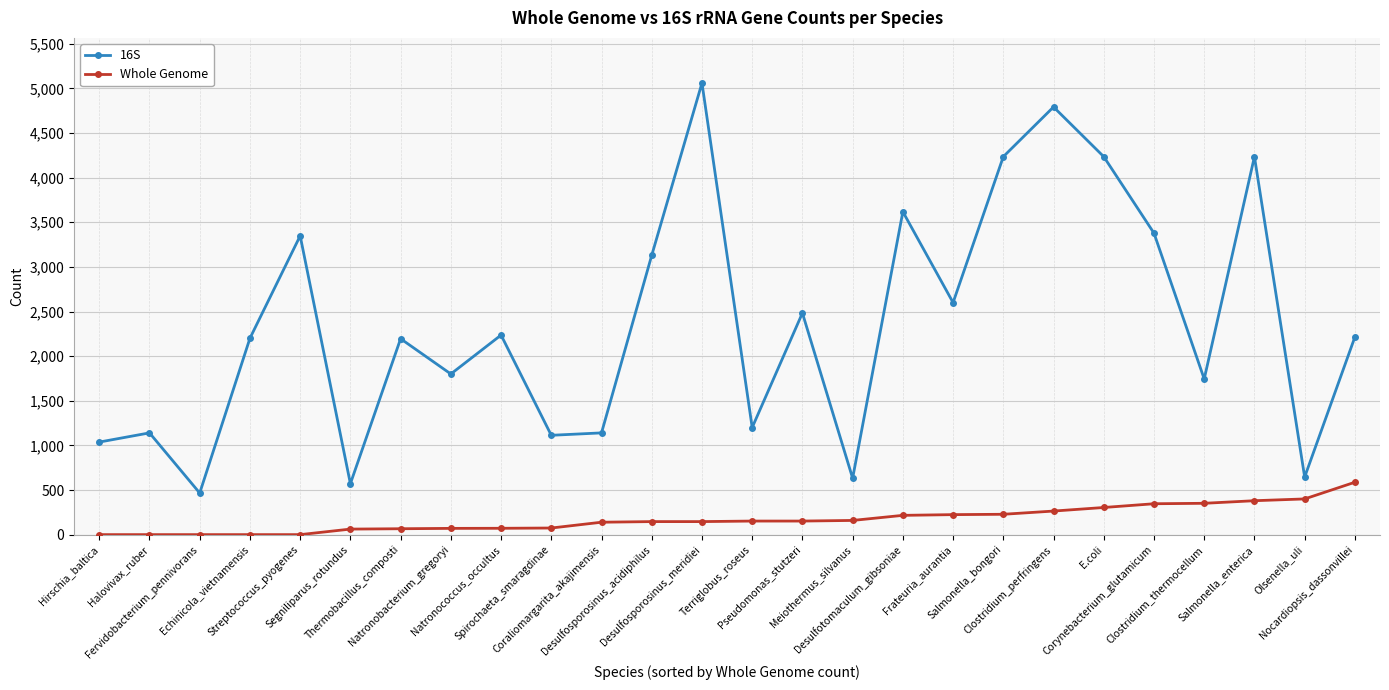

Read the 16S value at Coraliomargarita_akajimensis.

1140